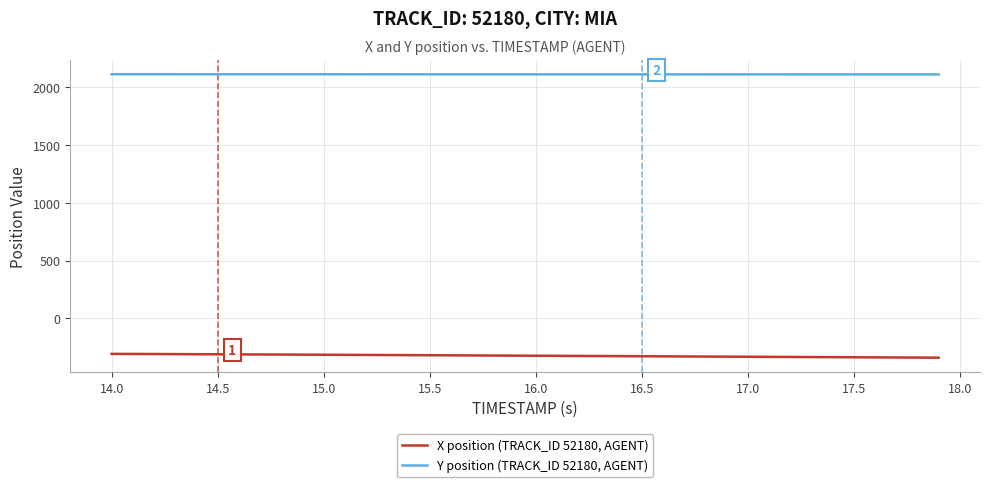

What is the average value of the Y position (TRACK_ID 52180, AGENT) series?

2110.8